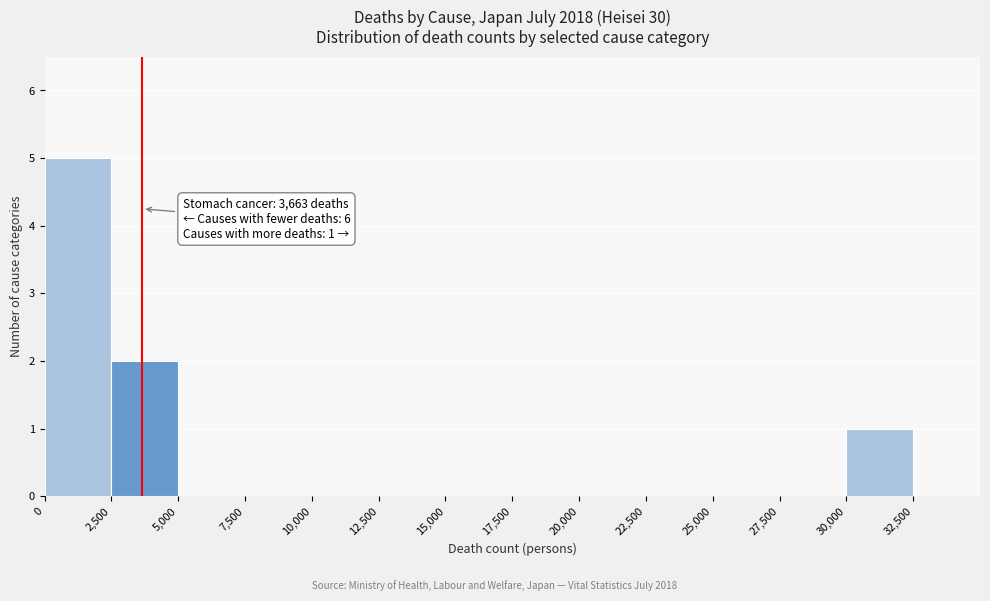

Which range on the x-axis has the tallest bar?

0 to 2,500